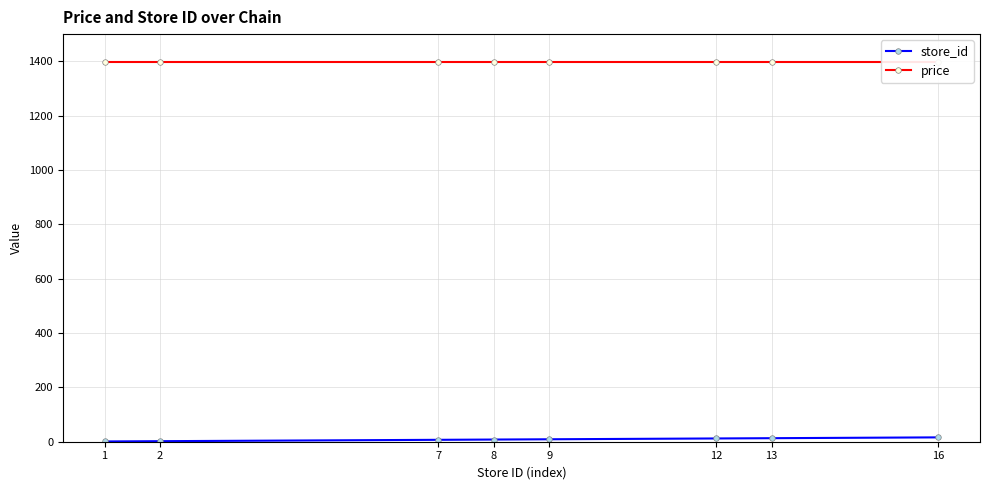

True or false: store_id and price intersect in this chart.

False